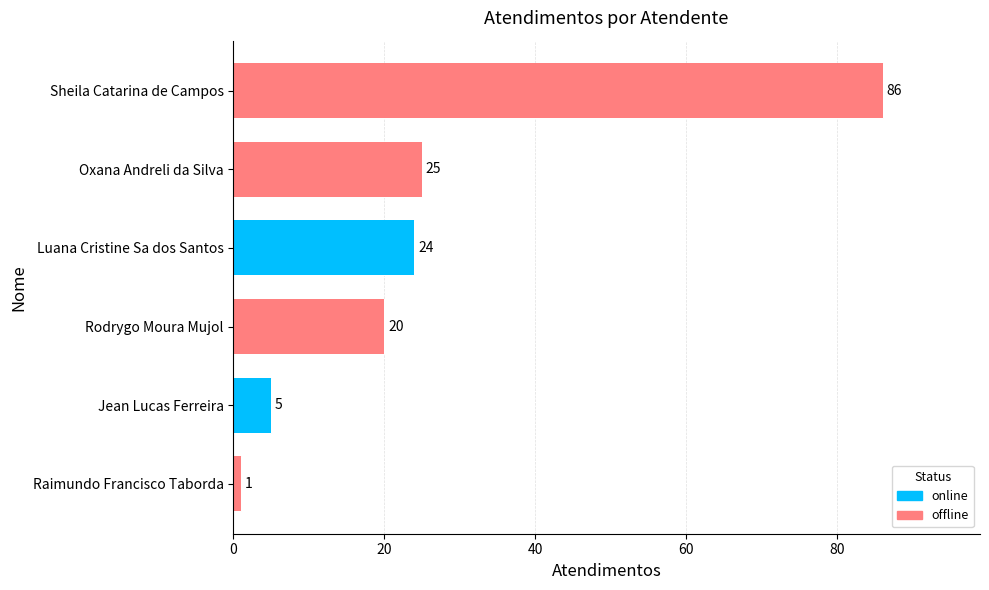

What is the sum of the values at Raimundo Francisco Taborda and Luana Cristine Sa dos Santos?

25